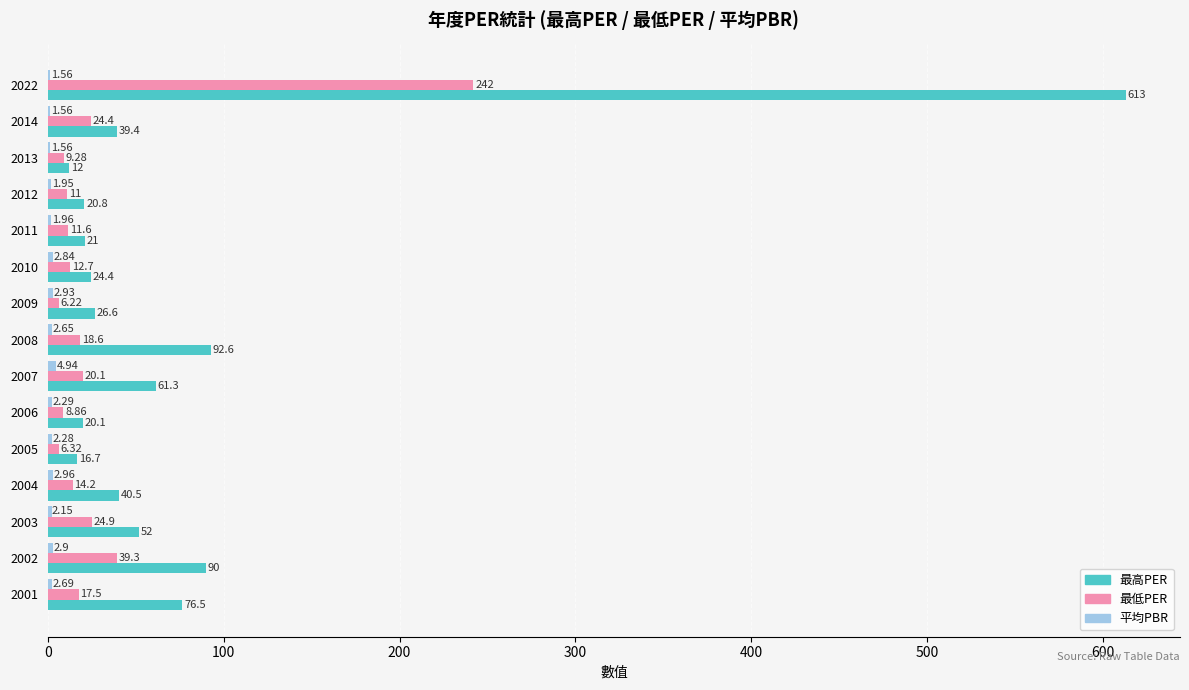

Which series changed the most between 2011 and 2007?

最高PER